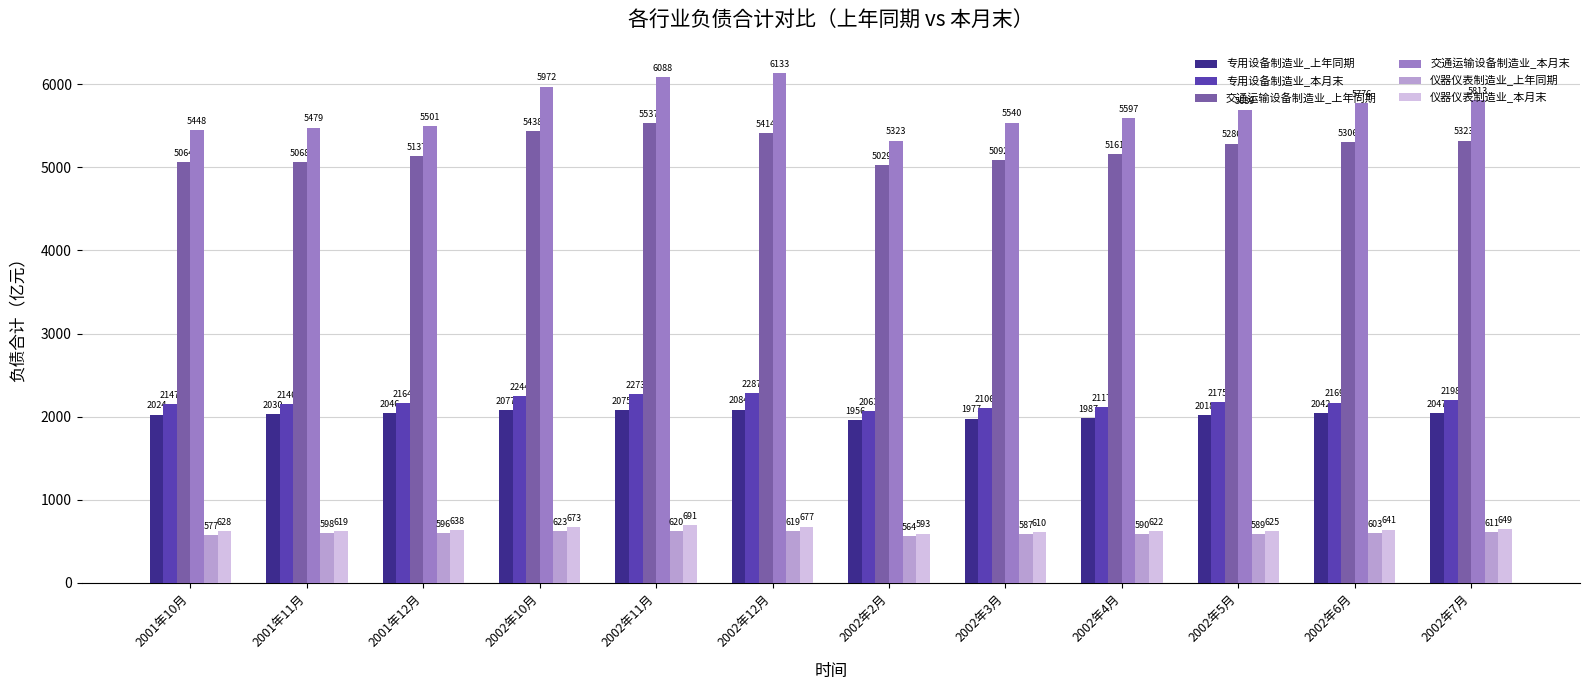

What is the total value across all series at 2002年5月?

16381.8